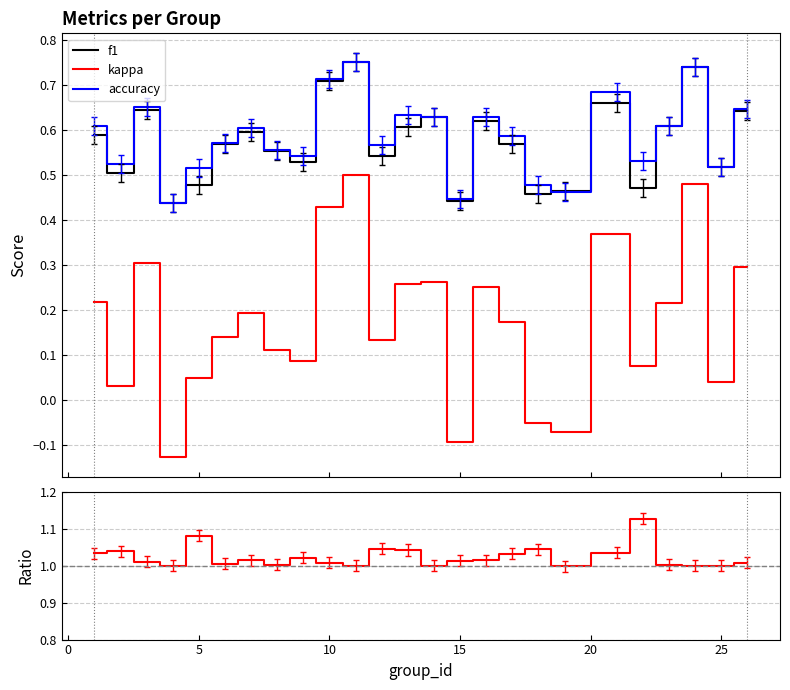

True or false: kappa and f1 intersect in this chart.

False